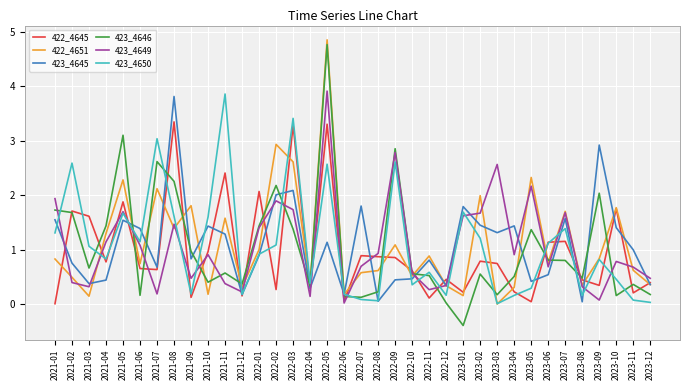

What are all the series names shown in the legend?

422_4645, 422_4651, 423_4645, 423_4646, 423_4649, 423_4650